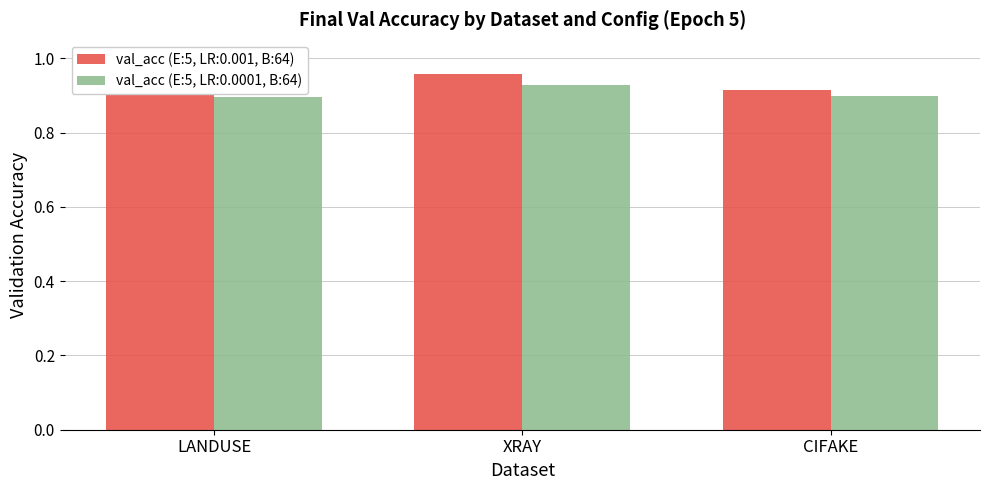

How many categories are shown in the chart?

3